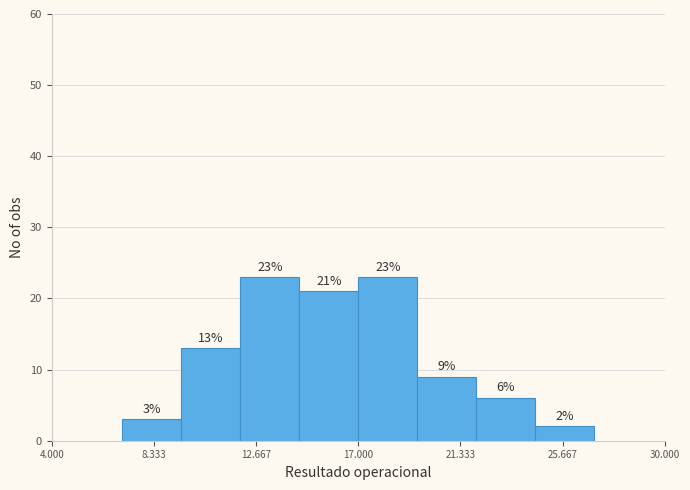

How tall is the bar that spans 17.0 to 19.5 on the x-axis?

23